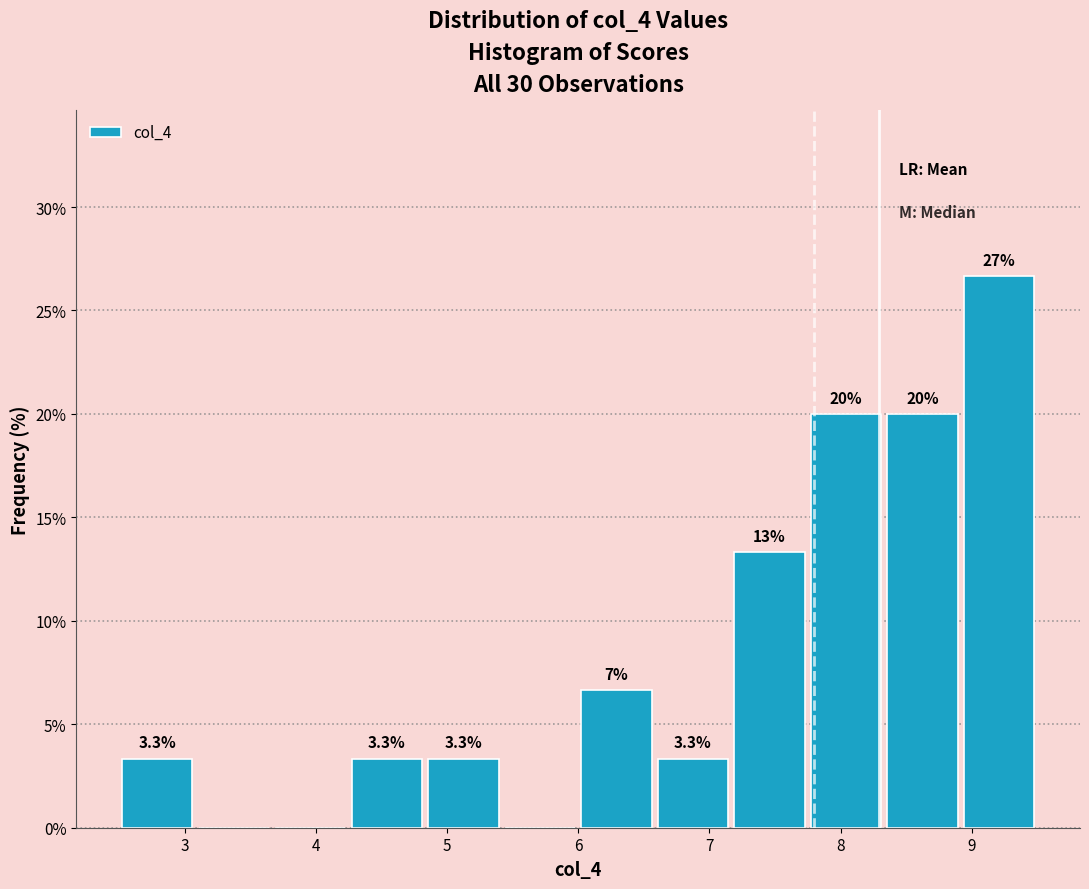

Which range on the x-axis has the tallest bar?

8.9 to 9.5